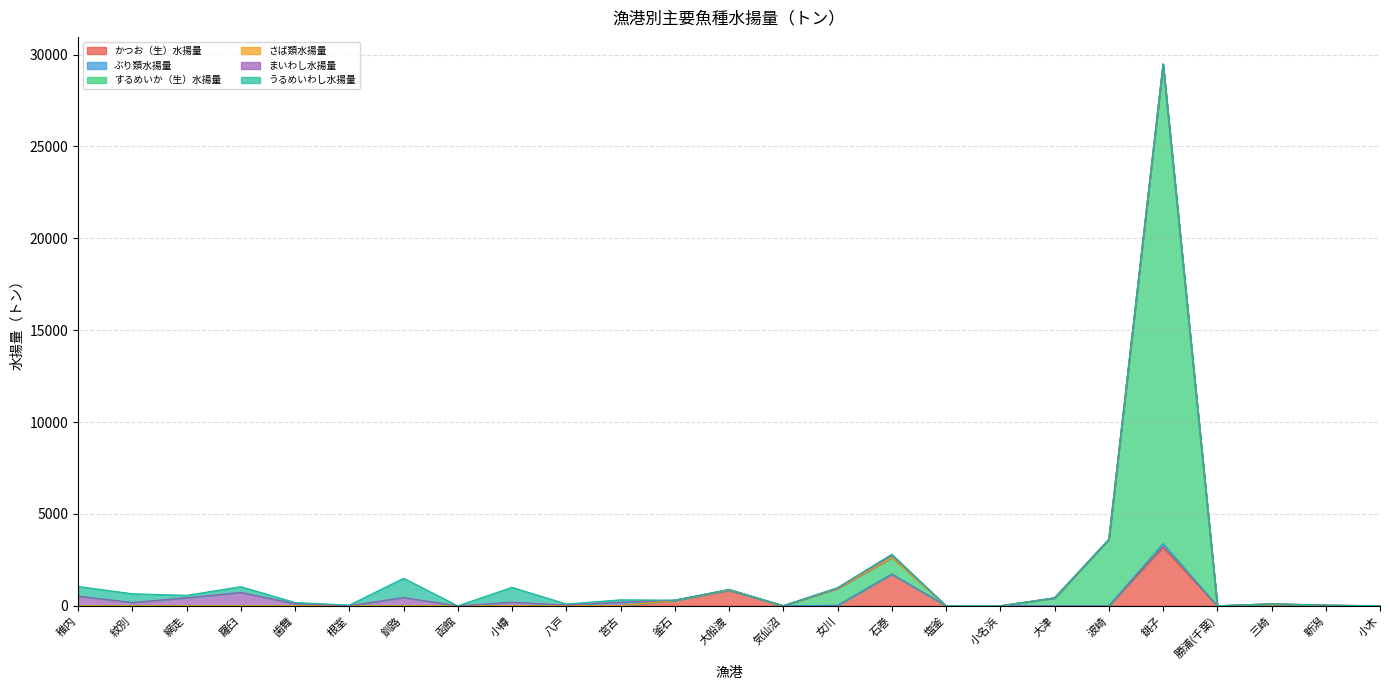

After their last crossing, which series has the higher values: うるめいわし水揚量 or するめいか（生）水揚量?

うるめいわし水揚量